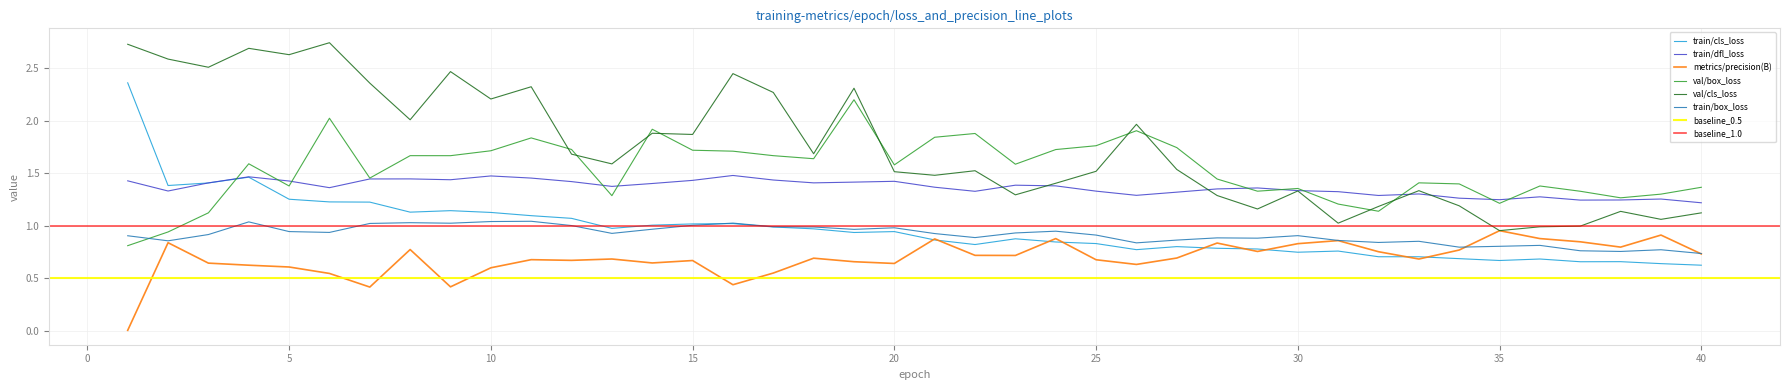

Which series has the largest total across all categories?

val/cls_loss